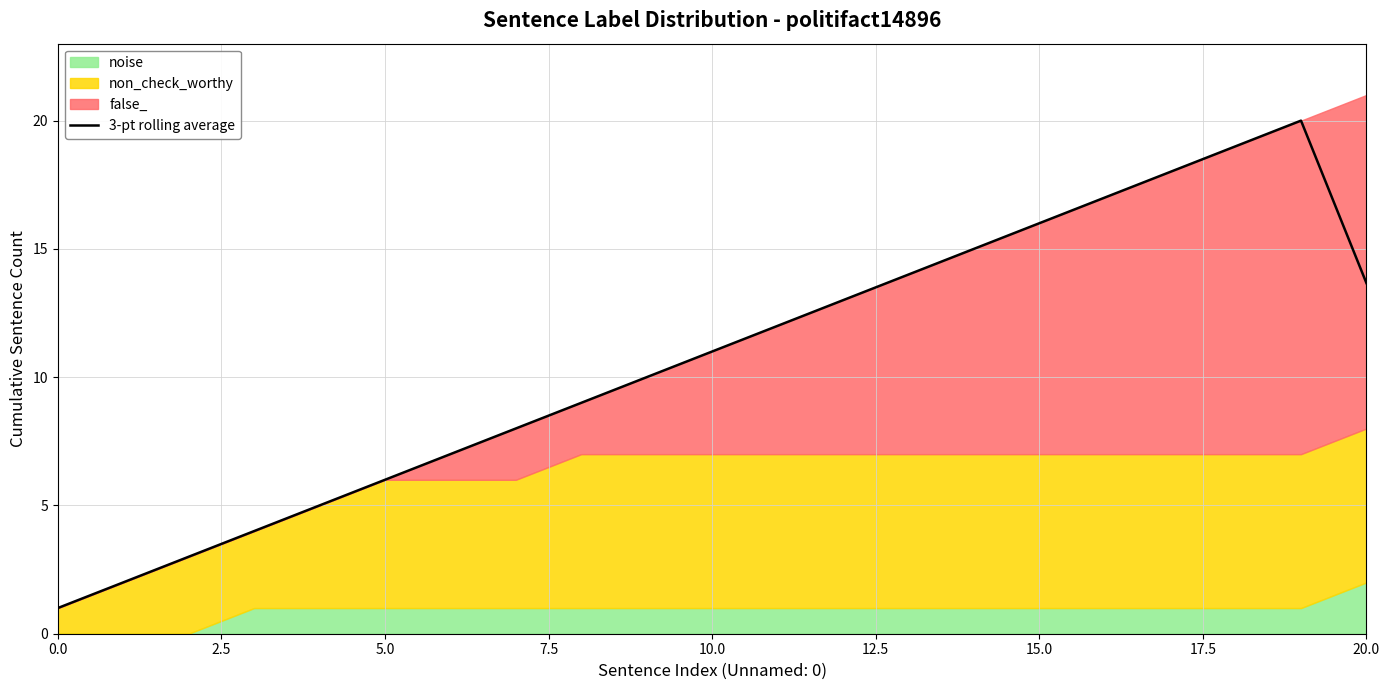

How many lines are shown in the chart?

1